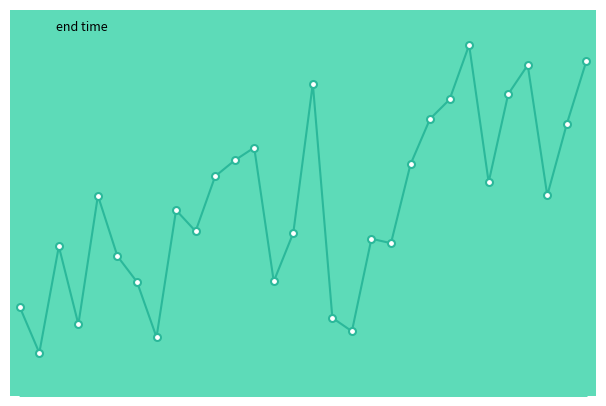

Does the chart have visible grid lines?

No